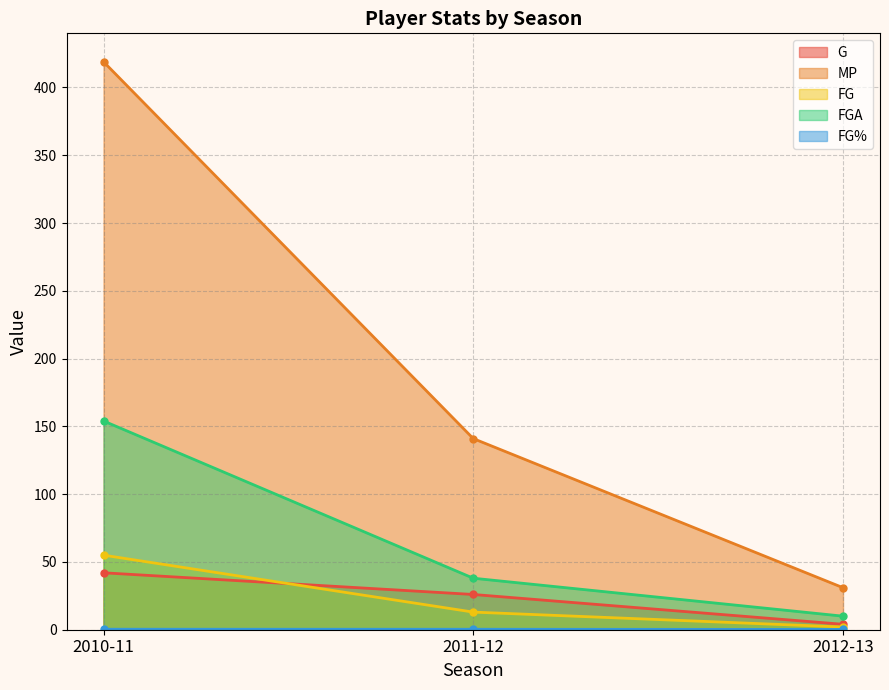

Is it true that G equals 40.3 at 2011-12?

False